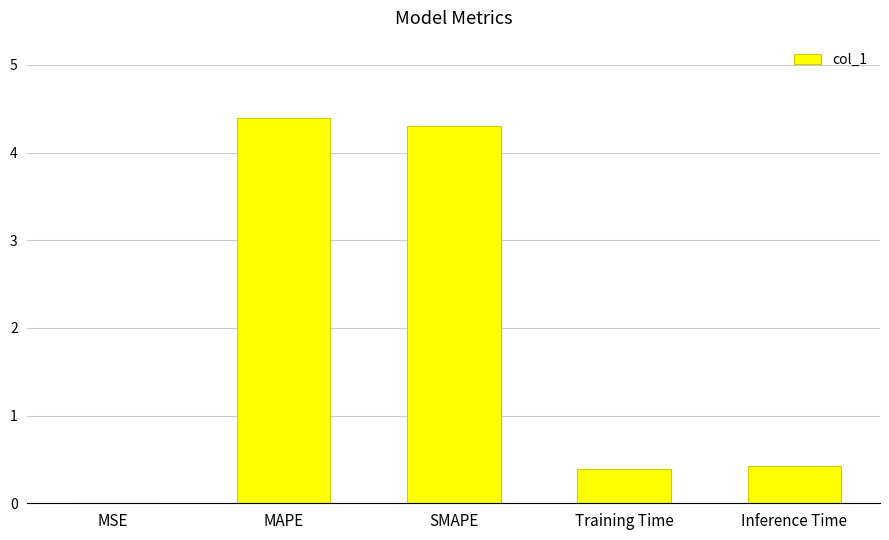

What is the change in value from SMAPE to Training Time?

-3.9